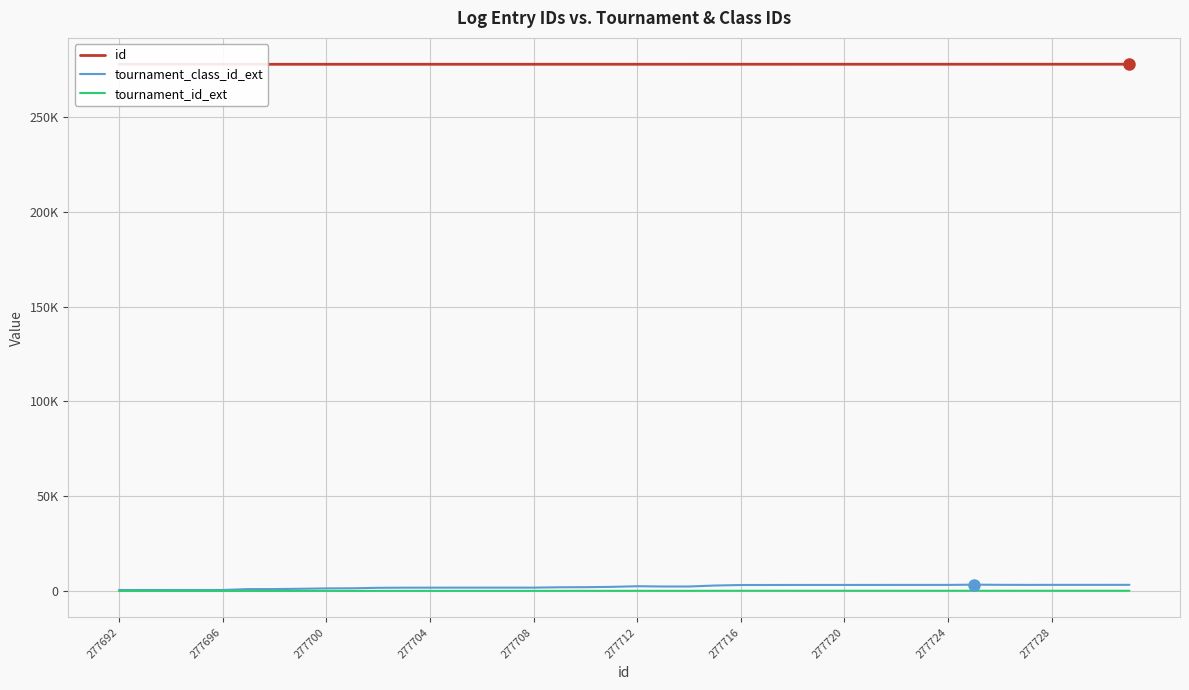

True or false: tournament_id_ext has a value of 66 at 277712.

False